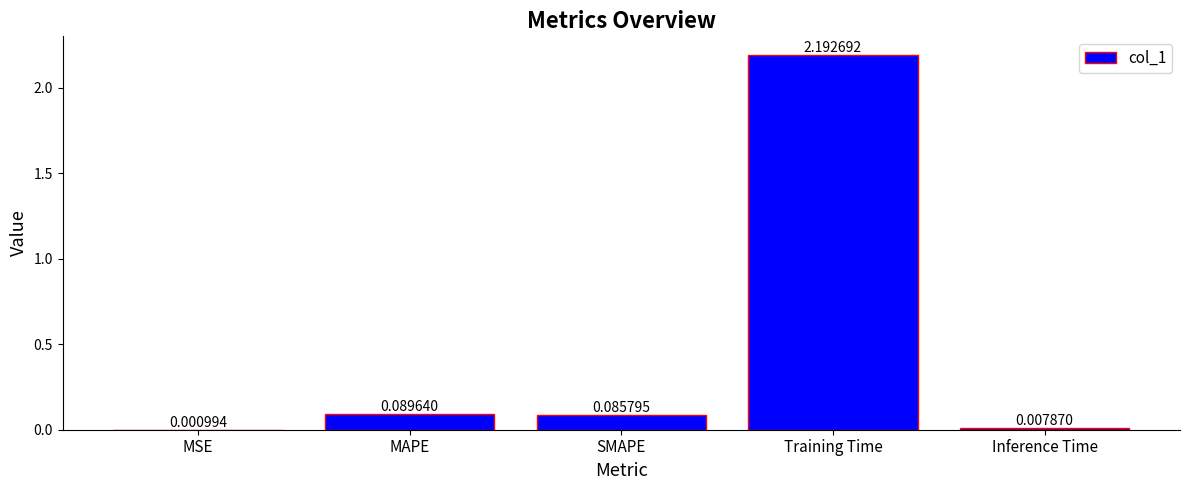

Which has a higher value, SMAPE or Training Time?

Training Time